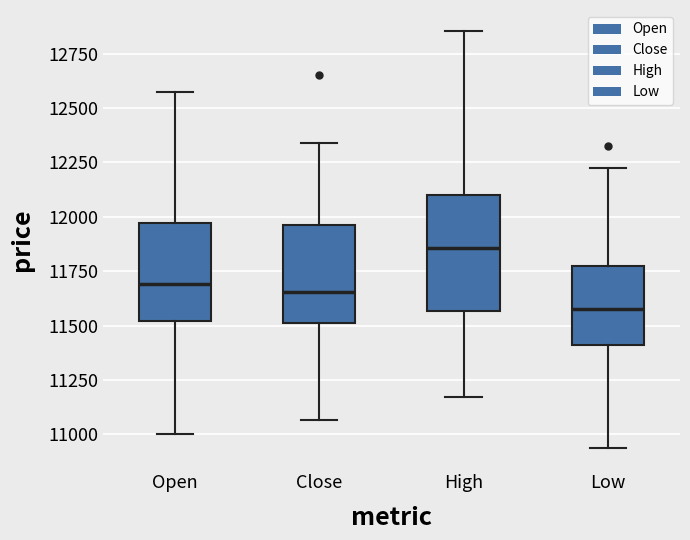

Reading left to right, transcribe this box plot: for each box, give where its median line is, the range the box spans, and where its two whiskers end, as read against the y-axis. The values are not printed on the chart, so give them approximately, as read against the axis.

Open: median 11700, box 11500 to 11950, whiskers 11000 to 12600
Close: median 11650, box 11500 to 11950, whiskers 11050 to 12350
High: median 11850, box 11550 to 12100, whiskers 11150 to 12850
Low: median 11600, box 11400 to 11750, whiskers 10950 to 12250